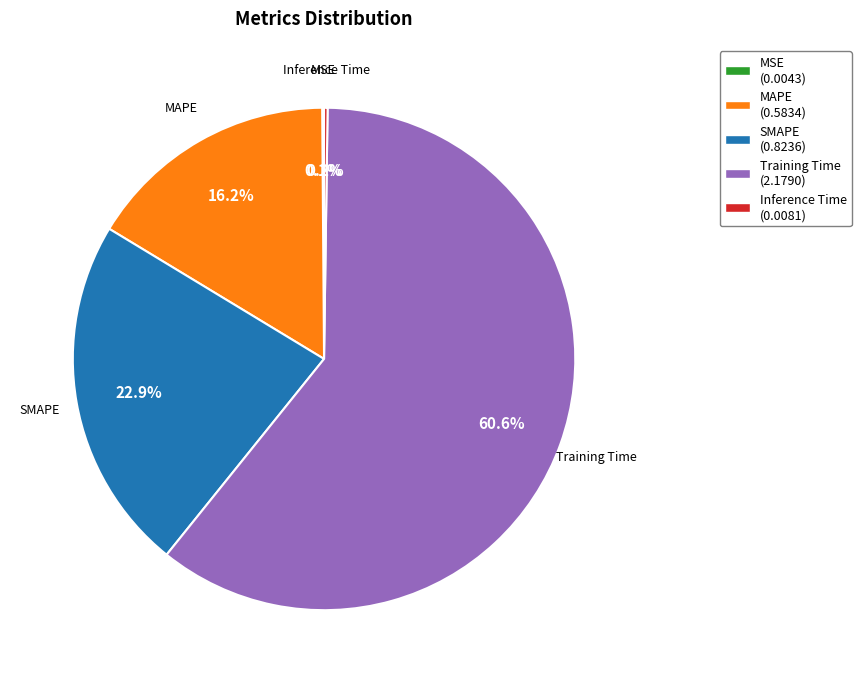

What percentage is NOT represented by Training Time?

39.4%